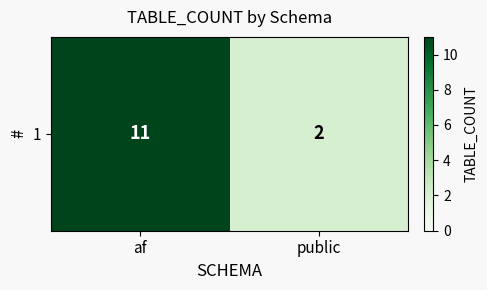

The value at public is 3. True or false?

False